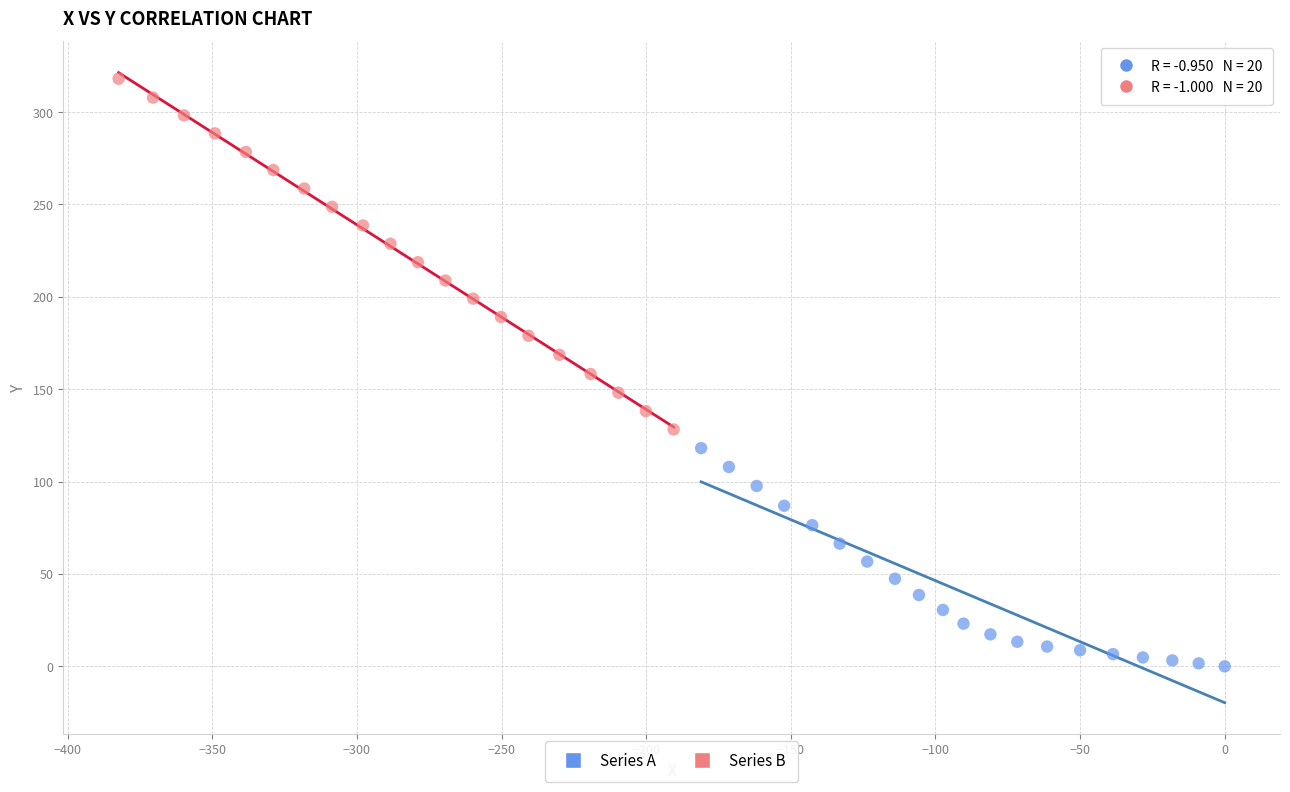

Which series reaches the maximum Y coordinate?

Series B